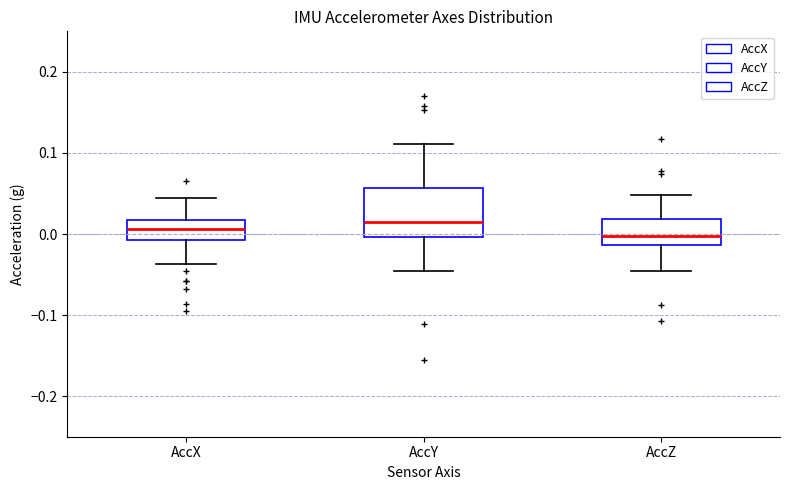

Comparing the boxes themselves (not the whiskers), which one is the tallest?

AccY